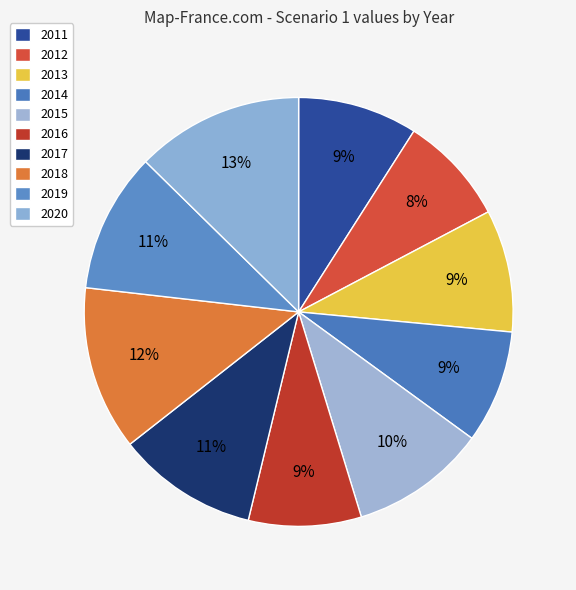

To the nearest percent, what is the difference between the 2011 and 2020 slice percentages?

4%